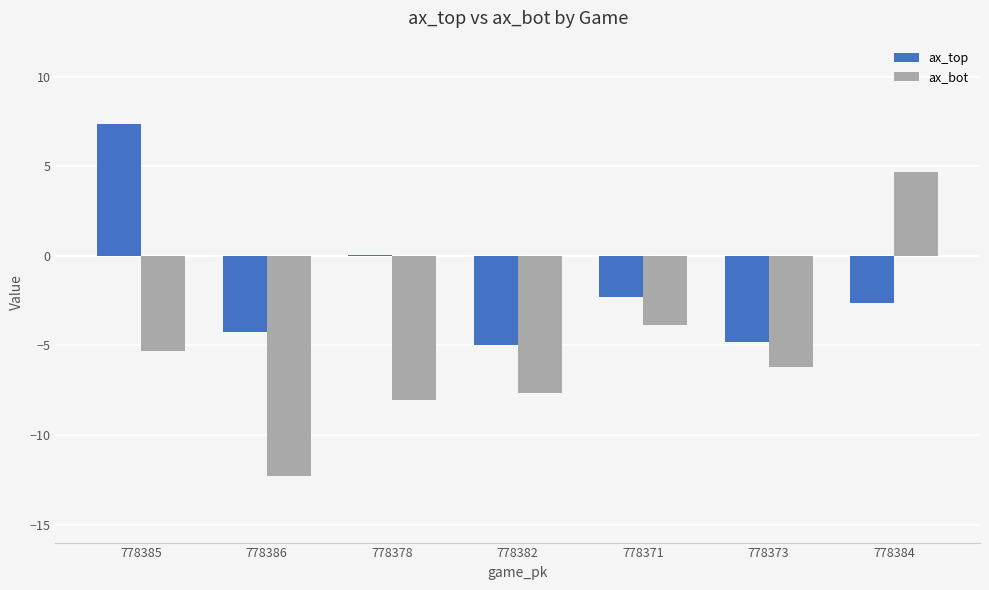

How many values in the ax_bot series exceed -6?

3